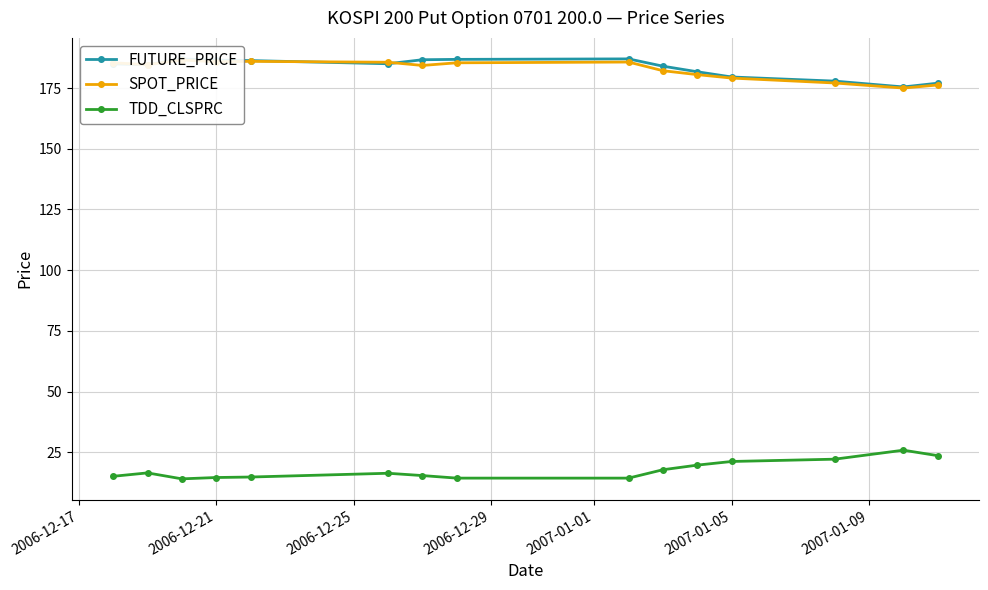

Is it true that FUTURE_PRICE equals 179.6 at 2007-01-05?

True